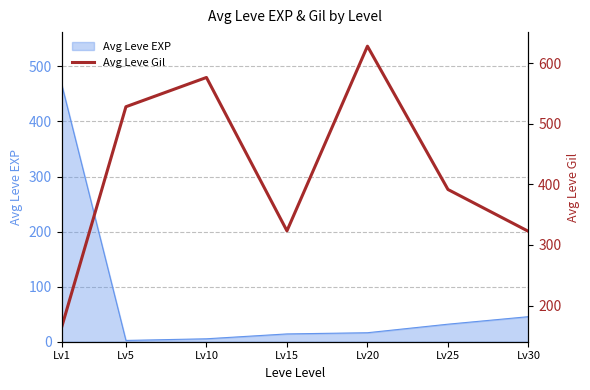

Is it true that the value at Lv10 is 817.0?

False